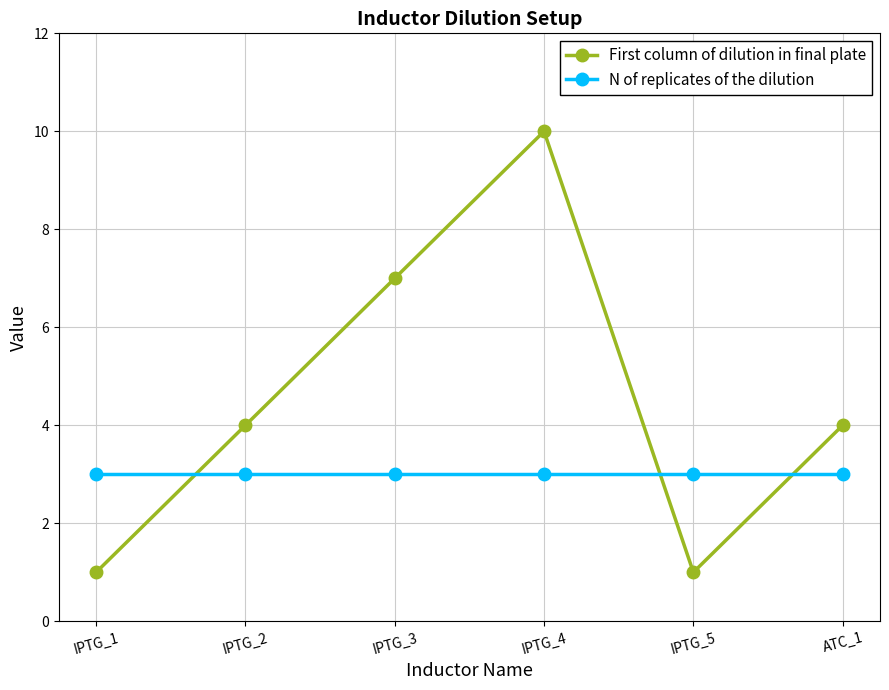

List the series in order of their peak value, highest first.

First column of dilution in final plate, N of replicates of the dilution